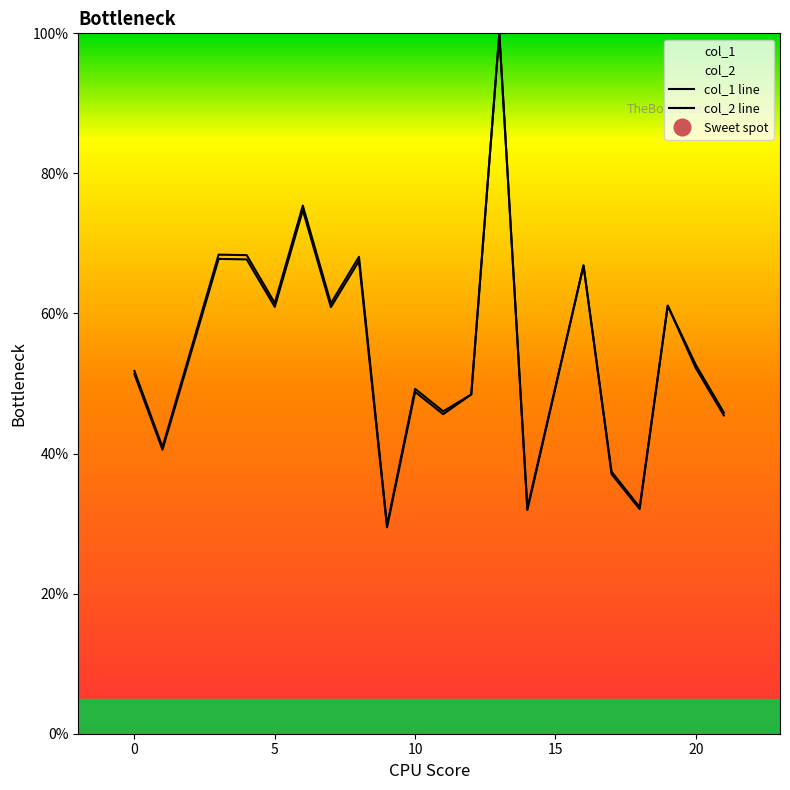

Reading left to right, transcribe all the data shown in this chart.

col_1: 0=51.3	1=40.6	3=67.8	4=67.7	5=60.9	6=74.7	7=60.9	8=67.5	9=29.5	10=48.8	11=45.6	12=48.4	13=100.0	14=31.9	16=66.9	17=37.1	18=32.1	19=61.1	20=52.2	21=45.4
col_2: 0=51.8	1=40.9	3=68.4	4=68.3	5=61.5	6=75.4	7=61.5	8=68.1	9=29.7	10=49.2	11=46.0	12=48.4	13=100.0	14=32.2	16=66.9	17=37.4	18=32.4	19=61.1	20=52.7	21=45.8